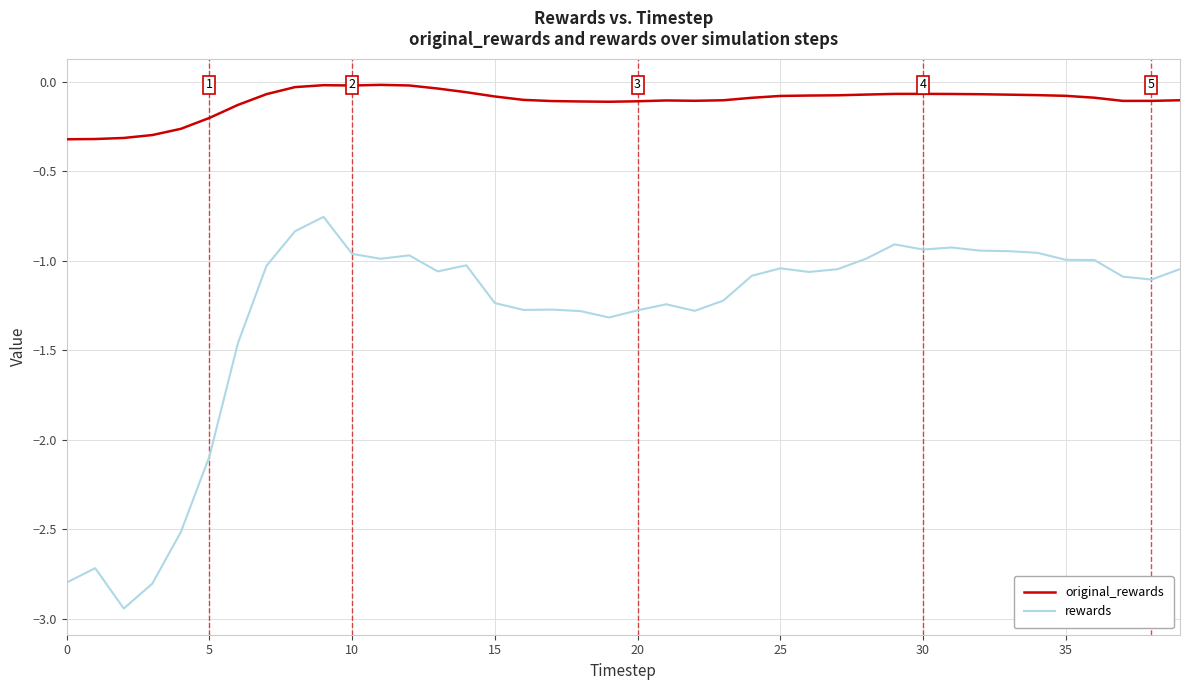

In rewards, how many points are lower than both neighbors (excluding endpoints)?

9